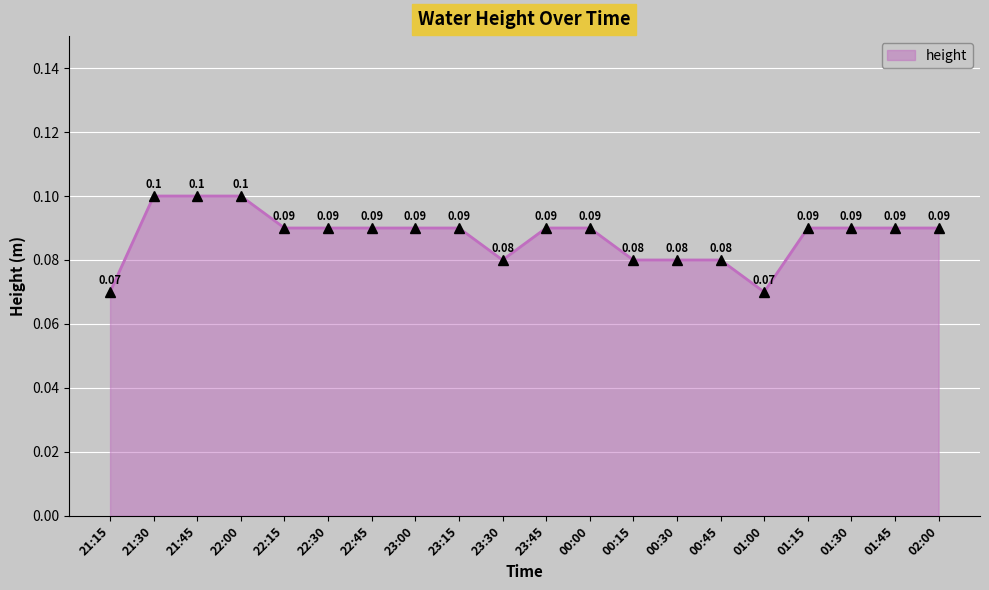

What is the label of the 20th point from the right?

21:15